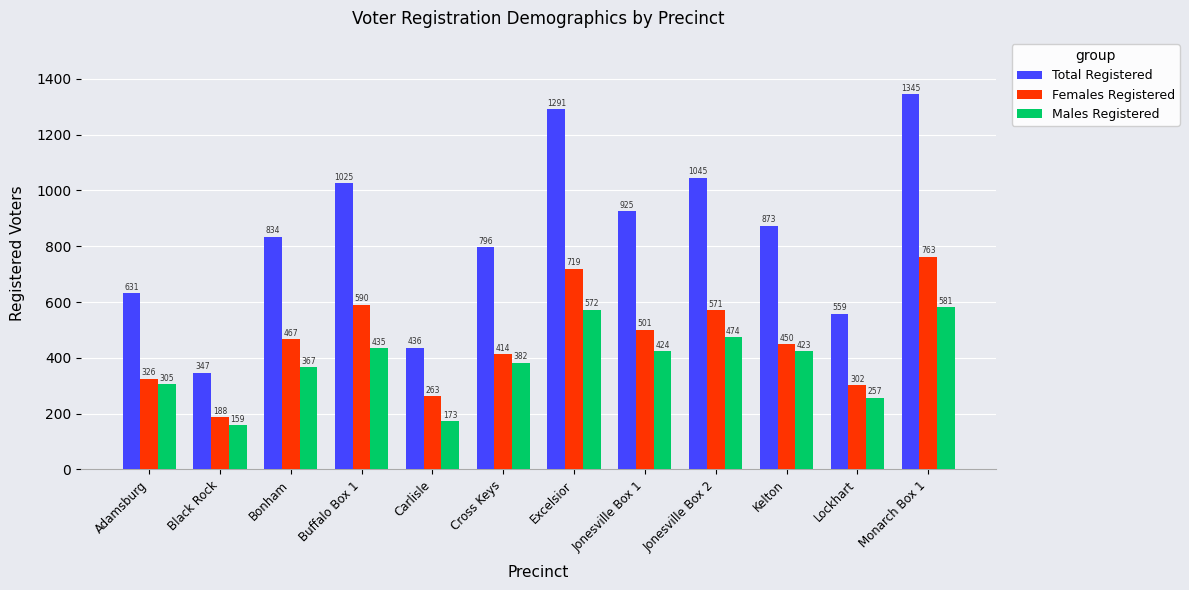

Reading right to left, transcribe all the data shown in this chart.

Total Registered: 1345	559	873	1045	925	1291	796	436	1025	834	347	631
Females Registered: 763	302	450	571	501	719	414	263	590	467	188	326
Males Registered: 581	257	423	474	424	572	382	173	435	367	159	305